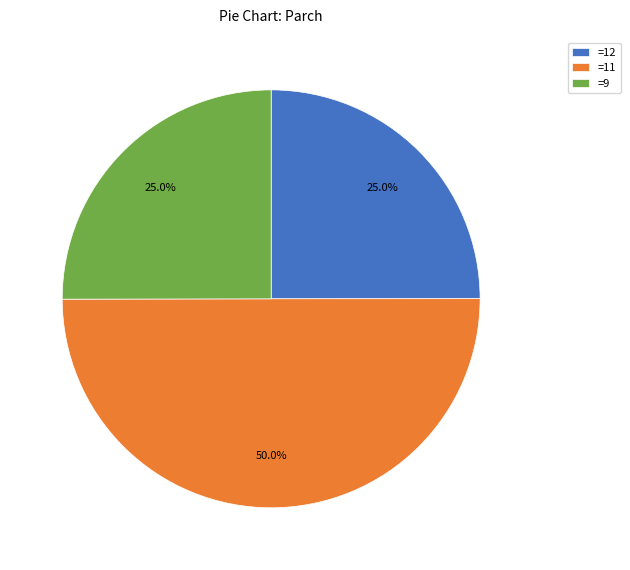

How many segments does this pie chart have?

3